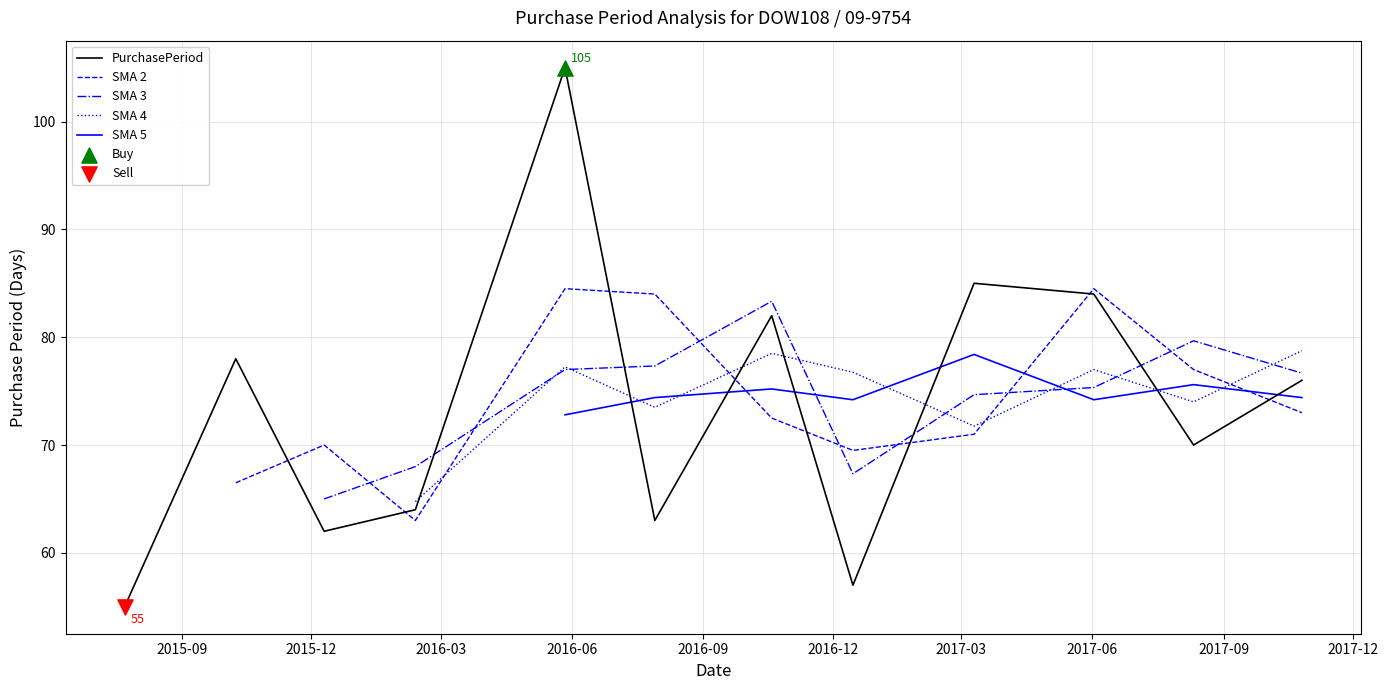

What are all the series names shown in the legend?

PurchasePeriod, SMA 2, SMA 3, SMA 4, SMA 5